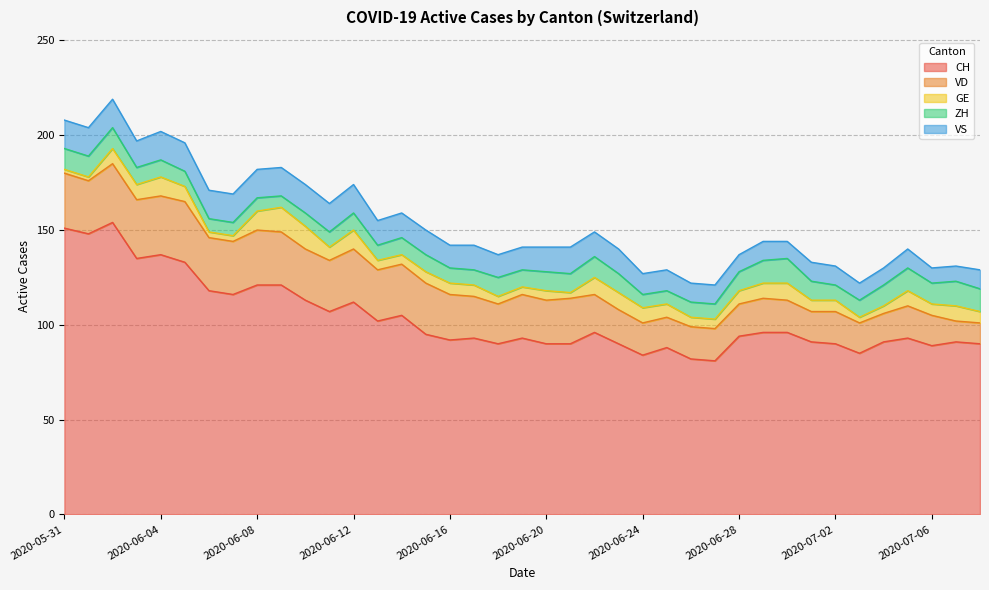

Reading left to right, what are all the values shown in this chart?

CH: 151	148	154	135	137	133	118	116	121	121	113	107	112	102	105	95	92	93	90	93	90	90	96	90	84	88	82	81	94	96	96	91	90	85	91	93	89	91	90
VD: 29	28	31	31	31	32	28	28	29	28	27	27	28	27	27	27	24	22	21	23	23	24	20	18	17	16	17	17	17	18	17	16	17	16	15	17	16	11	11
GE: 2	2	8	8	10	8	3	3	10	13	12	7	10	5	5	6	6	6	4	4	5	3	9	9	8	7	5	5	7	8	9	6	6	3	4	8	6	8	6
ZH: 11	11	11	9	9	8	7	7	7	6	7	8	9	8	9	9	8	8	10	9	10	10	11	10	7	7	8	8	10	12	13	10	8	9	11	12	11	13	12
VS: 15	15	15	14	15	15	15	15	15	15	15	15	15	13	13	13	12	13	12	12	13	14	13	13	11	11	10	10	9	10	9	10	10	9	9	10	8	8	10